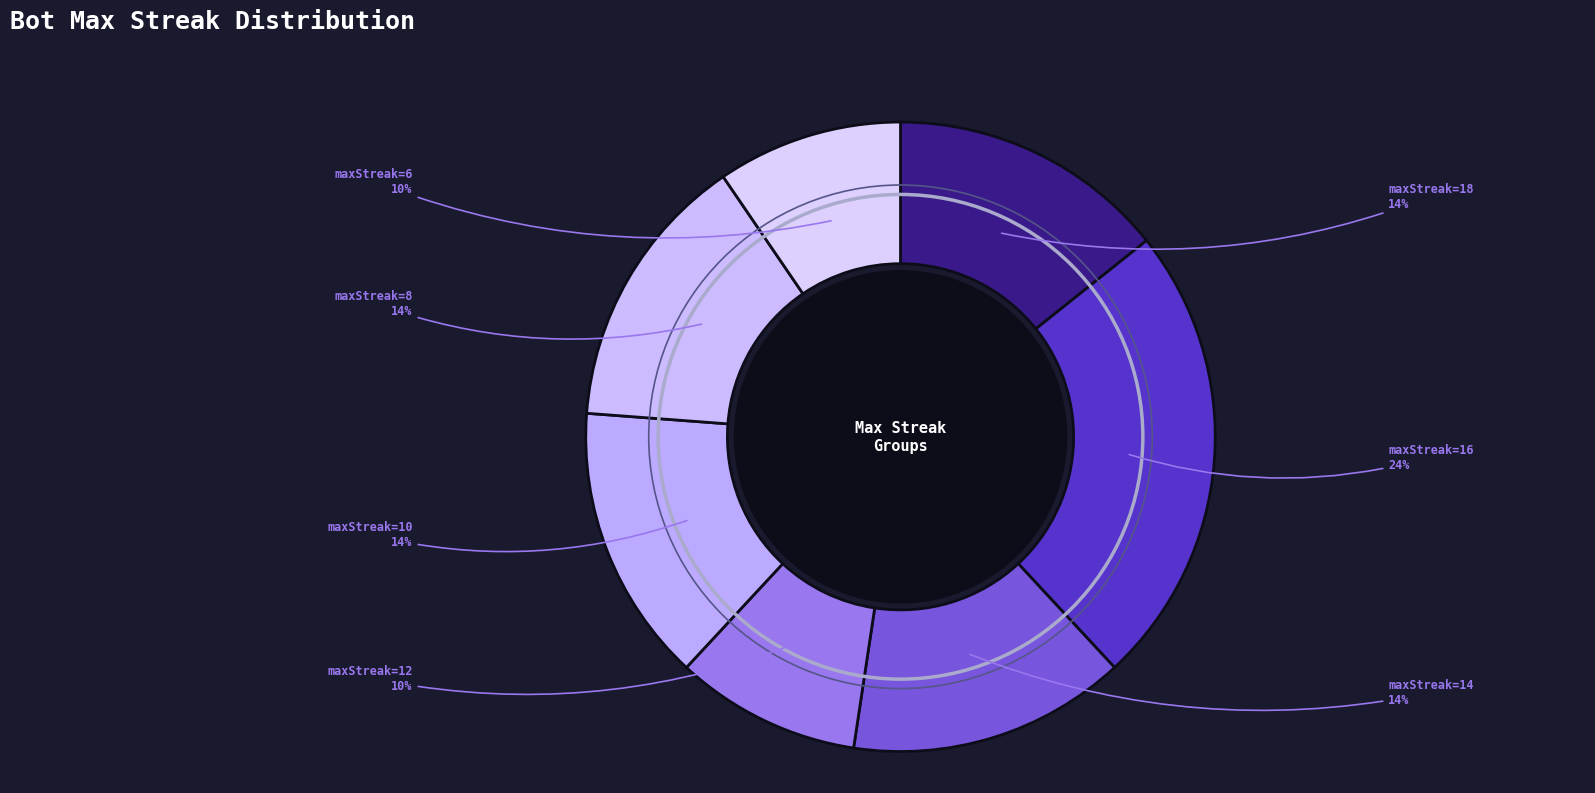

Is it true that maxStreak=16 is 24% of the pie?

True